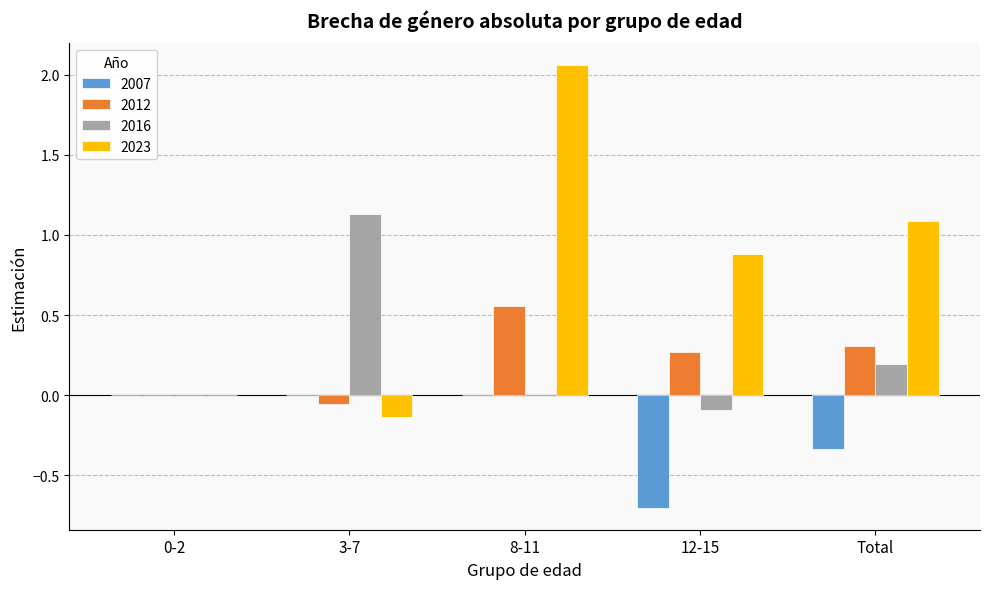

Which category has the highest value across all series?

8-11